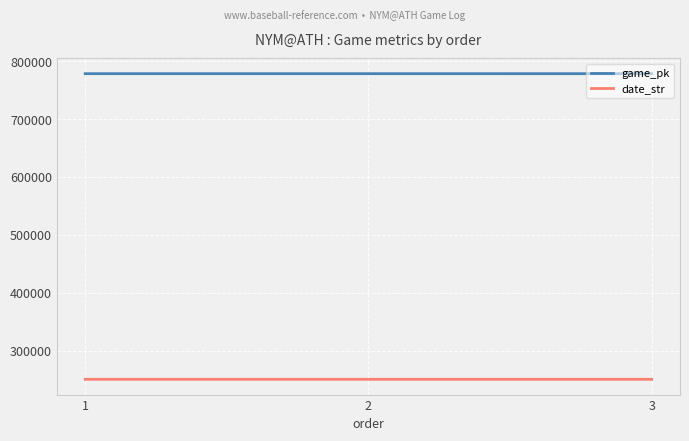

What is the spread (max minus min) of values at 3?

527947